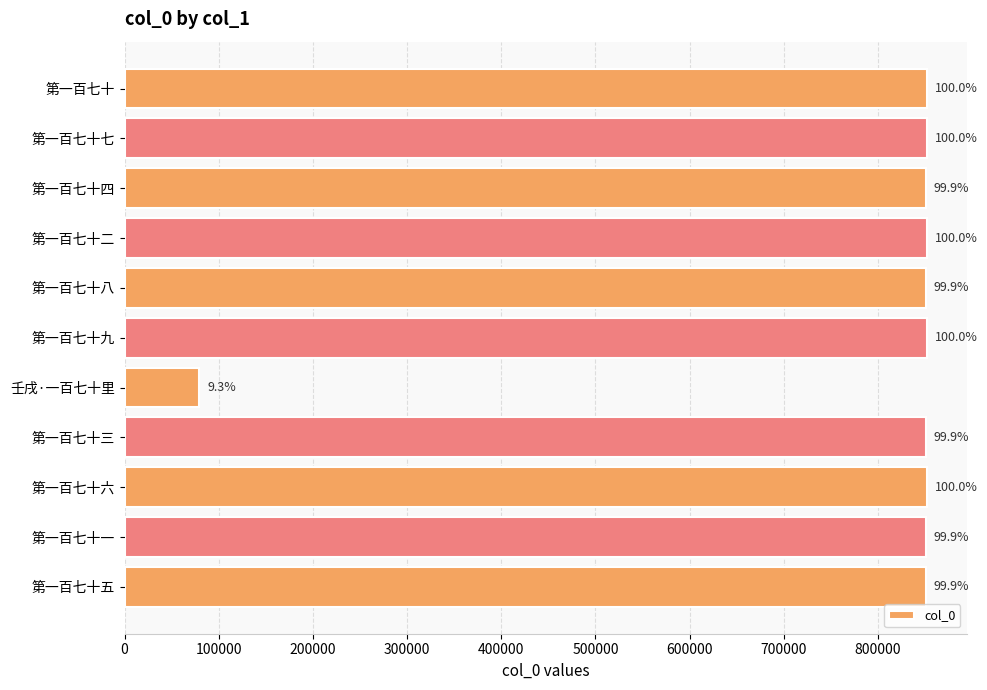

How many bars are there in total?

11